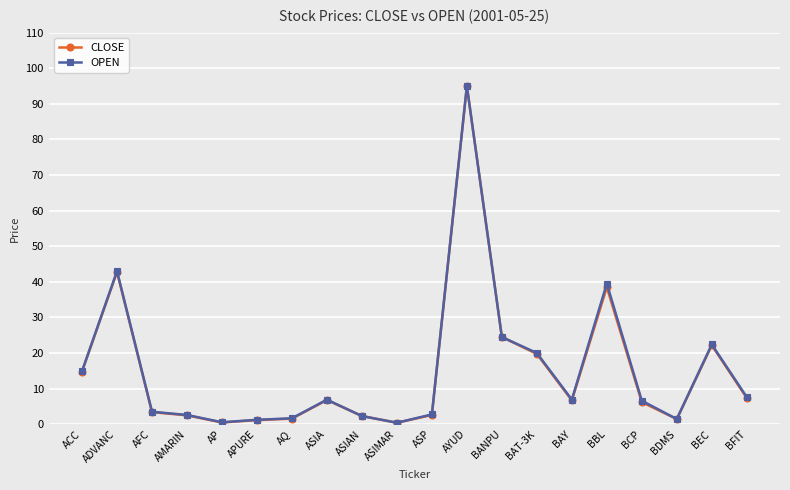

How many values in the OPEN series are below 6?

9